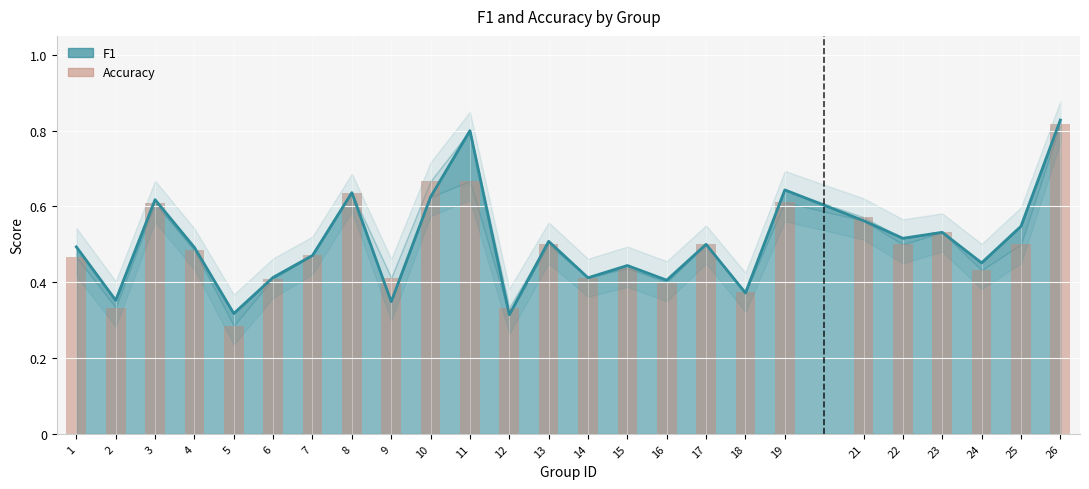

What is the difference between the second highest and second lowest values in the F1 series?

0.5